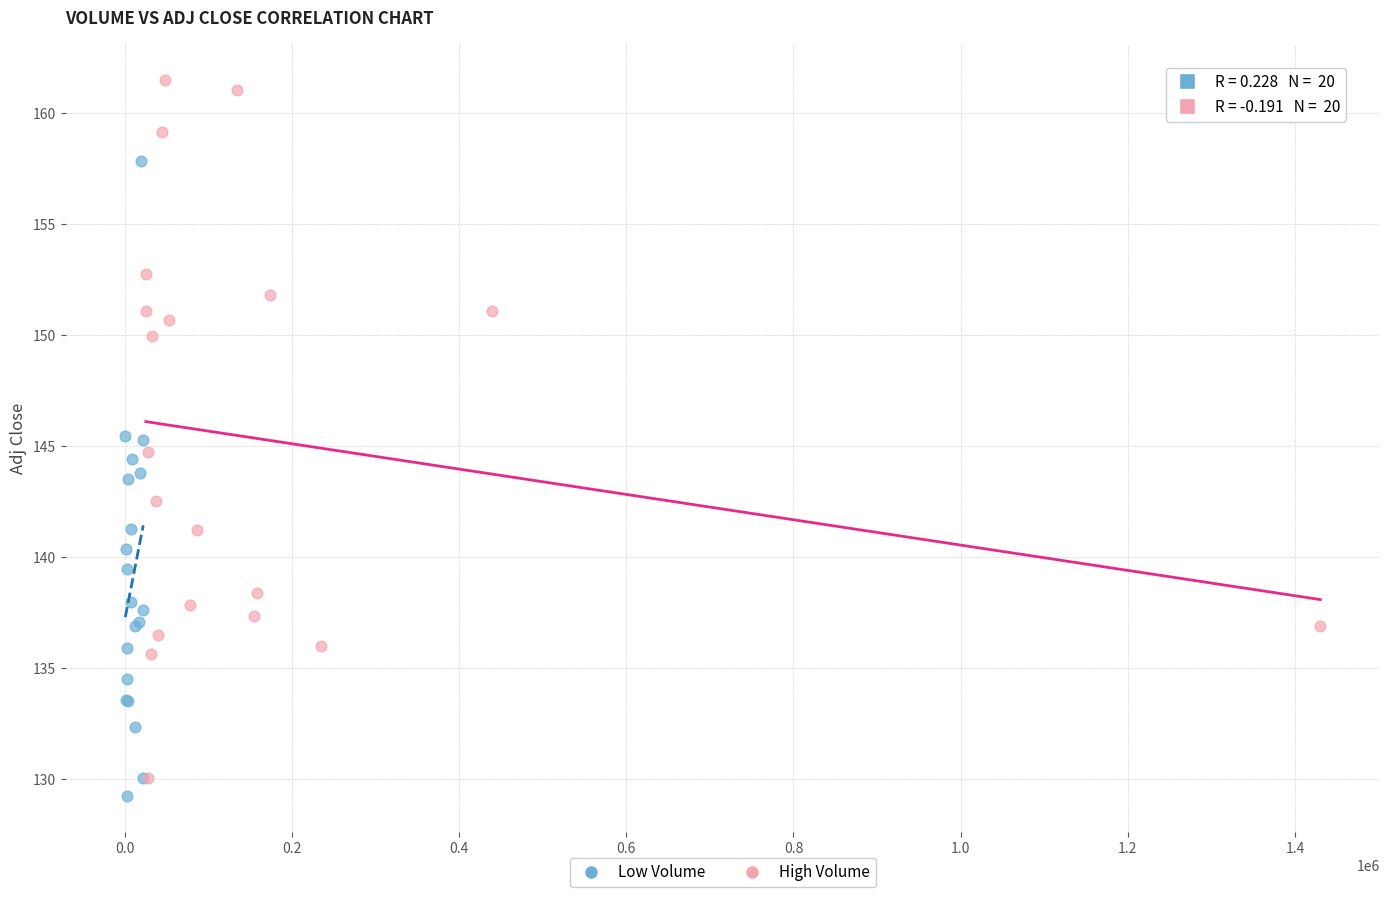

Which series reaches the minimum Y coordinate?

Low Volume